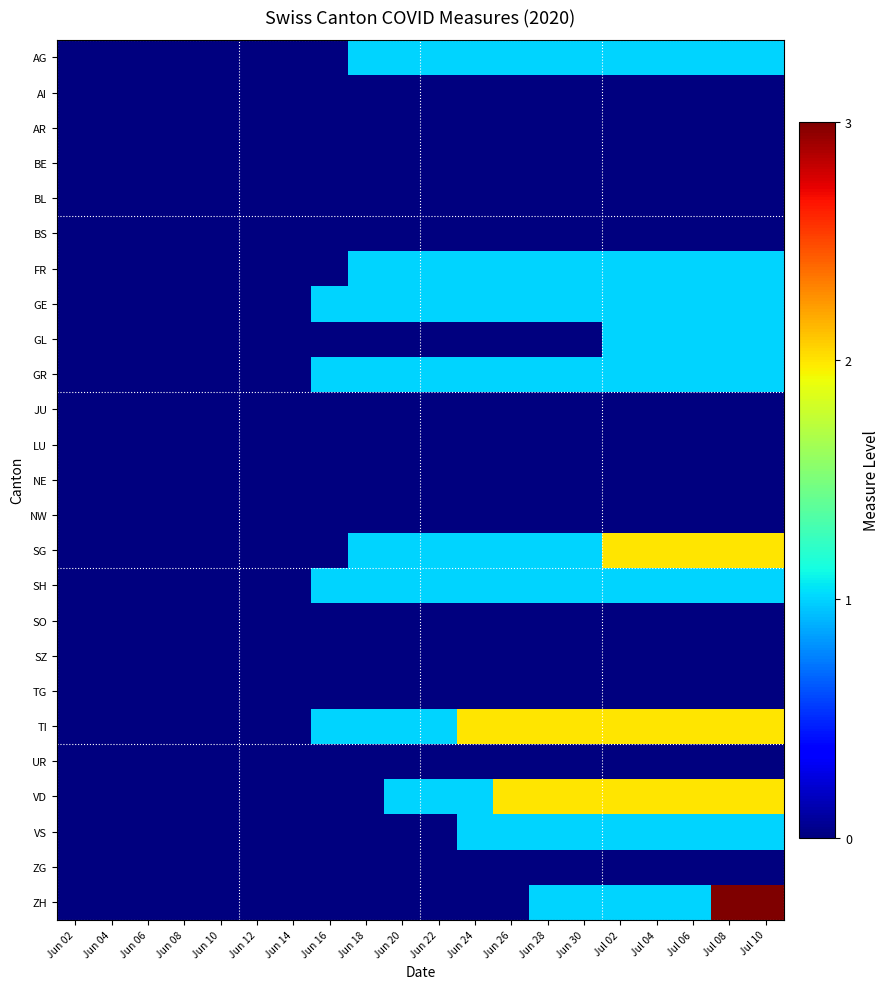

Reading right to left, extract all data points from this chart.

AG: Jul 10=1	Jul 08=1	Jul 06=1	Jul 04=1	Jul 02=1	Jun 30=1	Jun 28=1	Jun 26=1	Jun 24=1	Jun 22=1	Jun 20=1	Jun 18=1	Jun 16=0	Jun 14=0	Jun 12=0	Jun 10=0	Jun 08=0	Jun 06=0	Jun 04=0	Jun 02=0
AI: Jul 10=0	Jul 08=0	Jul 06=0	Jul 04=0	Jul 02=0	Jun 30=0	Jun 28=0	Jun 26=0	Jun 24=0	Jun 22=0	Jun 20=0	Jun 18=0	Jun 16=0	Jun 14=0	Jun 12=0	Jun 10=0	Jun 08=0	Jun 06=0	Jun 04=0	Jun 02=0
AR: Jul 10=0	Jul 08=0	Jul 06=0	Jul 04=0	Jul 02=0	Jun 30=0	Jun 28=0	Jun 26=0	Jun 24=0	Jun 22=0	Jun 20=0	Jun 18=0	Jun 16=0	Jun 14=0	Jun 12=0	Jun 10=0	Jun 08=0	Jun 06=0	Jun 04=0	Jun 02=0
BE: Jul 10=0	Jul 08=0	Jul 06=0	Jul 04=0	Jul 02=0	Jun 30=0	Jun 28=0	Jun 26=0	Jun 24=0	Jun 22=0	Jun 20=0	Jun 18=0	Jun 16=0	Jun 14=0	Jun 12=0	Jun 10=0	Jun 08=0	Jun 06=0	Jun 04=0	Jun 02=0
BL: Jul 10=0	Jul 08=0	Jul 06=0	Jul 04=0	Jul 02=0	Jun 30=0	Jun 28=0	Jun 26=0	Jun 24=0	Jun 22=0	Jun 20=0	Jun 18=0	Jun 16=0	Jun 14=0	Jun 12=0	Jun 10=0	Jun 08=0	Jun 06=0	Jun 04=0	Jun 02=0
BS: Jul 10=0	Jul 08=0	Jul 06=0	Jul 04=0	Jul 02=0	Jun 30=0	Jun 28=0	Jun 26=0	Jun 24=0	Jun 22=0	Jun 20=0	Jun 18=0	Jun 16=0	Jun 14=0	Jun 12=0	Jun 10=0	Jun 08=0	Jun 06=0	Jun 04=0	Jun 02=0
FR: Jul 10=1	Jul 08=1	Jul 06=1	Jul 04=1	Jul 02=1	Jun 30=1	Jun 28=1	Jun 26=1	Jun 24=1	Jun 22=1	Jun 20=1	Jun 18=1	Jun 16=0	Jun 14=0	Jun 12=0	Jun 10=0	Jun 08=0	Jun 06=0	Jun 04=0	Jun 02=0
GE: Jul 10=1	Jul 08=1	Jul 06=1	Jul 04=1	Jul 02=1	Jun 30=1	Jun 28=1	Jun 26=1	Jun 24=1	Jun 22=1	Jun 20=1	Jun 18=1	Jun 16=1	Jun 14=0	Jun 12=0	Jun 10=0	Jun 08=0	Jun 06=0	Jun 04=0	Jun 02=0
GL: Jul 10=1	Jul 08=1	Jul 06=1	Jul 04=1	Jul 02=1	Jun 30=0	Jun 28=0	Jun 26=0	Jun 24=0	Jun 22=0	Jun 20=0	Jun 18=0	Jun 16=0	Jun 14=0	Jun 12=0	Jun 10=0	Jun 08=0	Jun 06=0	Jun 04=0	Jun 02=0
GR: Jul 10=1	Jul 08=1	Jul 06=1	Jul 04=1	Jul 02=1	Jun 30=1	Jun 28=1	Jun 26=1	Jun 24=1	Jun 22=1	Jun 20=1	Jun 18=1	Jun 16=1	Jun 14=0	Jun 12=0	Jun 10=0	Jun 08=0	Jun 06=0	Jun 04=0	Jun 02=0
JU: Jul 10=0	Jul 08=0	Jul 06=0	Jul 04=0	Jul 02=0	Jun 30=0	Jun 28=0	Jun 26=0	Jun 24=0	Jun 22=0	Jun 20=0	Jun 18=0	Jun 16=0	Jun 14=0	Jun 12=0	Jun 10=0	Jun 08=0	Jun 06=0	Jun 04=0	Jun 02=0
LU: Jul 10=0	Jul 08=0	Jul 06=0	Jul 04=0	Jul 02=0	Jun 30=0	Jun 28=0	Jun 26=0	Jun 24=0	Jun 22=0	Jun 20=0	Jun 18=0	Jun 16=0	Jun 14=0	Jun 12=0	Jun 10=0	Jun 08=0	Jun 06=0	Jun 04=0	Jun 02=0
NE: Jul 10=0	Jul 08=0	Jul 06=0	Jul 04=0	Jul 02=0	Jun 30=0	Jun 28=0	Jun 26=0	Jun 24=0	Jun 22=0	Jun 20=0	Jun 18=0	Jun 16=0	Jun 14=0	Jun 12=0	Jun 10=0	Jun 08=0	Jun 06=0	Jun 04=0	Jun 02=0
NW: Jul 10=0	Jul 08=0	Jul 06=0	Jul 04=0	Jul 02=0	Jun 30=0	Jun 28=0	Jun 26=0	Jun 24=0	Jun 22=0	Jun 20=0	Jun 18=0	Jun 16=0	Jun 14=0	Jun 12=0	Jun 10=0	Jun 08=0	Jun 06=0	Jun 04=0	Jun 02=0
SG: Jul 10=2	Jul 08=2	Jul 06=2	Jul 04=2	Jul 02=2	Jun 30=1	Jun 28=1	Jun 26=1	Jun 24=1	Jun 22=1	Jun 20=1	Jun 18=1	Jun 16=0	Jun 14=0	Jun 12=0	Jun 10=0	Jun 08=0	Jun 06=0	Jun 04=0	Jun 02=0
SH: Jul 10=1	Jul 08=1	Jul 06=1	Jul 04=1	Jul 02=1	Jun 30=1	Jun 28=1	Jun 26=1	Jun 24=1	Jun 22=1	Jun 20=1	Jun 18=1	Jun 16=1	Jun 14=0	Jun 12=0	Jun 10=0	Jun 08=0	Jun 06=0	Jun 04=0	Jun 02=0
SO: Jul 10=0	Jul 08=0	Jul 06=0	Jul 04=0	Jul 02=0	Jun 30=0	Jun 28=0	Jun 26=0	Jun 24=0	Jun 22=0	Jun 20=0	Jun 18=0	Jun 16=0	Jun 14=0	Jun 12=0	Jun 10=0	Jun 08=0	Jun 06=0	Jun 04=0	Jun 02=0
SZ: Jul 10=0	Jul 08=0	Jul 06=0	Jul 04=0	Jul 02=0	Jun 30=0	Jun 28=0	Jun 26=0	Jun 24=0	Jun 22=0	Jun 20=0	Jun 18=0	Jun 16=0	Jun 14=0	Jun 12=0	Jun 10=0	Jun 08=0	Jun 06=0	Jun 04=0	Jun 02=0
TG: Jul 10=0	Jul 08=0	Jul 06=0	Jul 04=0	Jul 02=0	Jun 30=0	Jun 28=0	Jun 26=0	Jun 24=0	Jun 22=0	Jun 20=0	Jun 18=0	Jun 16=0	Jun 14=0	Jun 12=0	Jun 10=0	Jun 08=0	Jun 06=0	Jun 04=0	Jun 02=0
TI: Jul 10=2	Jul 08=2	Jul 06=2	Jul 04=2	Jul 02=2	Jun 30=2	Jun 28=2	Jun 26=2	Jun 24=2	Jun 22=1	Jun 20=1	Jun 18=1	Jun 16=1	Jun 14=0	Jun 12=0	Jun 10=0	Jun 08=0	Jun 06=0	Jun 04=0	Jun 02=0
UR: Jul 10=0	Jul 08=0	Jul 06=0	Jul 04=0	Jul 02=0	Jun 30=0	Jun 28=0	Jun 26=0	Jun 24=0	Jun 22=0	Jun 20=0	Jun 18=0	Jun 16=0	Jun 14=0	Jun 12=0	Jun 10=0	Jun 08=0	Jun 06=0	Jun 04=0	Jun 02=0
VD: Jul 10=2	Jul 08=2	Jul 06=2	Jul 04=2	Jul 02=2	Jun 30=2	Jun 28=2	Jun 26=2	Jun 24=1	Jun 22=1	Jun 20=1	Jun 18=0	Jun 16=0	Jun 14=0	Jun 12=0	Jun 10=0	Jun 08=0	Jun 06=0	Jun 04=0	Jun 02=0
VS: Jul 10=1	Jul 08=1	Jul 06=1	Jul 04=1	Jul 02=1	Jun 30=1	Jun 28=1	Jun 26=1	Jun 24=1	Jun 22=0	Jun 20=0	Jun 18=0	Jun 16=0	Jun 14=0	Jun 12=0	Jun 10=0	Jun 08=0	Jun 06=0	Jun 04=0	Jun 02=0
ZG: Jul 10=0	Jul 08=0	Jul 06=0	Jul 04=0	Jul 02=0	Jun 30=0	Jun 28=0	Jun 26=0	Jun 24=0	Jun 22=0	Jun 20=0	Jun 18=0	Jun 16=0	Jun 14=0	Jun 12=0	Jun 10=0	Jun 08=0	Jun 06=0	Jun 04=0	Jun 02=0
ZH: Jul 10=3	Jul 08=3	Jul 06=1	Jul 04=1	Jul 02=1	Jun 30=1	Jun 28=1	Jun 26=0	Jun 24=0	Jun 22=0	Jun 20=0	Jun 18=0	Jun 16=0	Jun 14=0	Jun 12=0	Jun 10=0	Jun 08=0	Jun 06=0	Jun 04=0	Jun 02=0